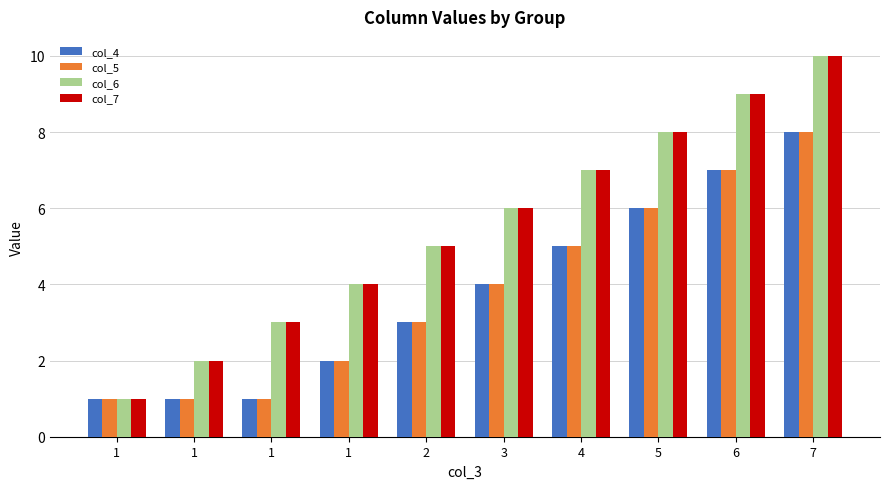

Which category has the lowest value across all series?

1